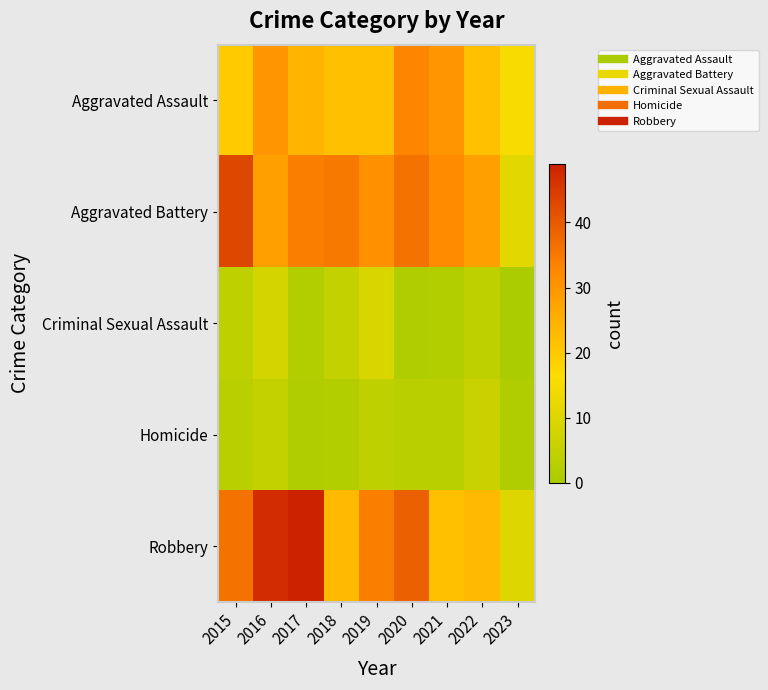

Rank the series at 2015 from lowest to highest value.

Homicide, Criminal Sexual Assault, Aggravated Assault, Robbery, Aggravated Battery